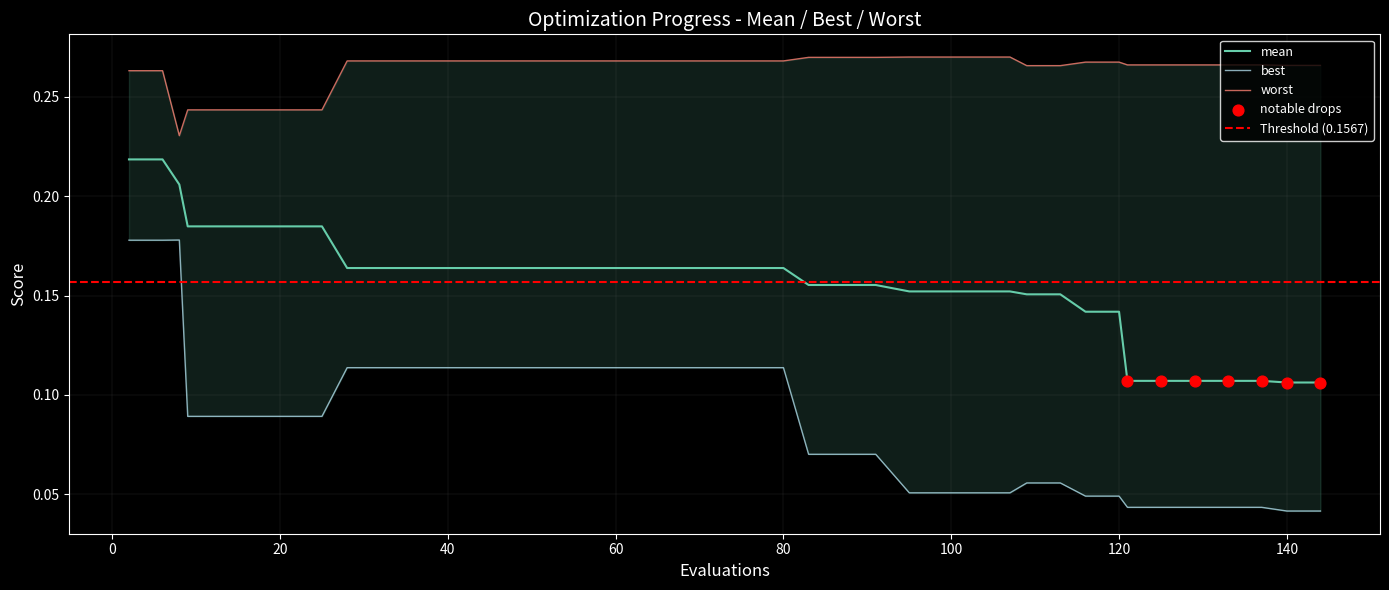

Which series contains the highest Y value?

worst